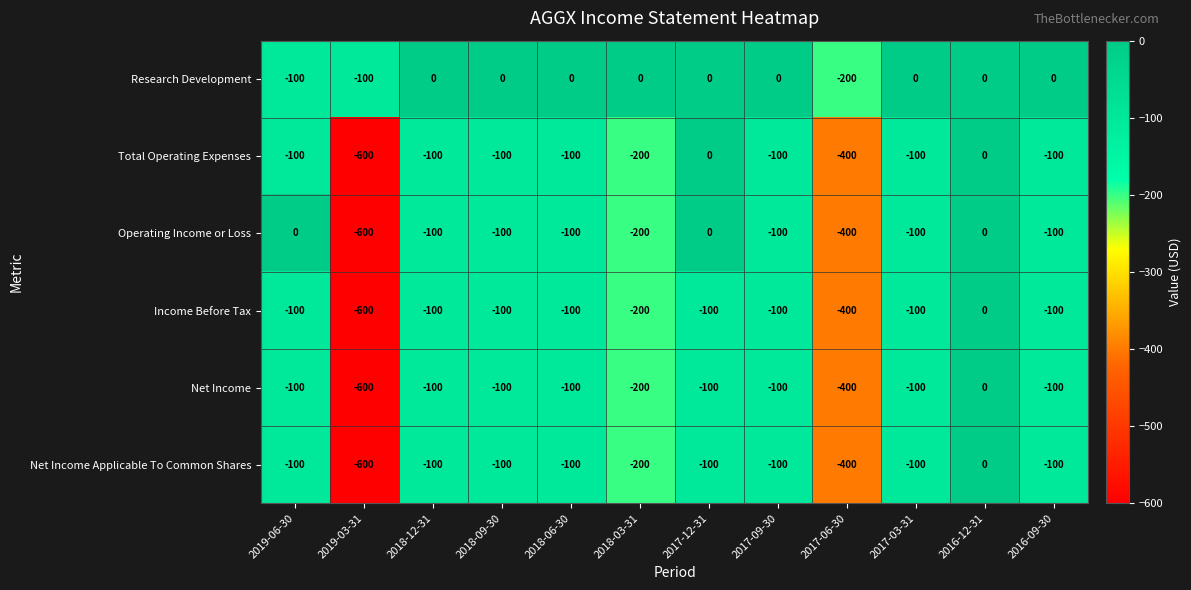

What is the minimum value shown in the chart?

-600